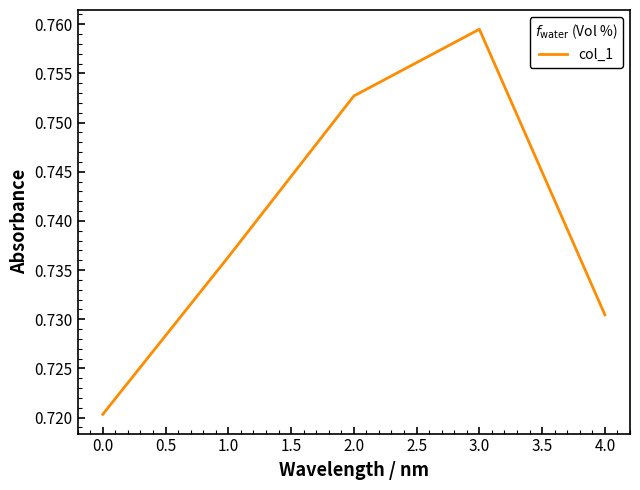

Rank the categories by value from lowest to highest.

0.0, 4.0, 1.0, 2.0, 3.0